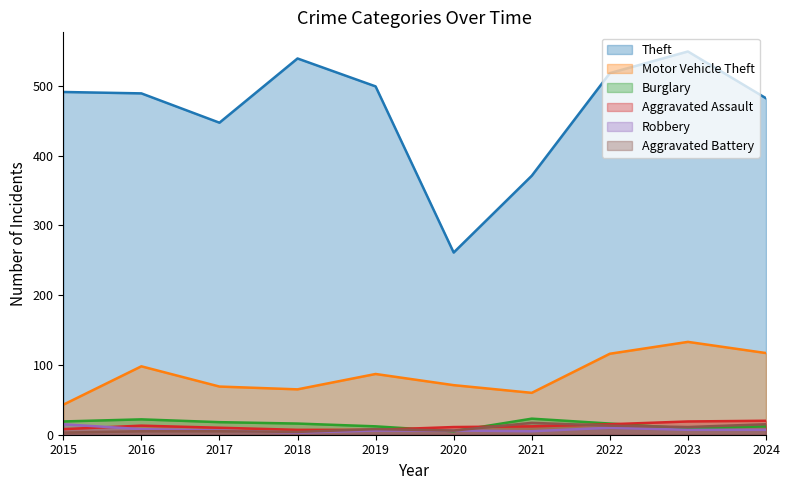

What is the average value of the Theft series?

465